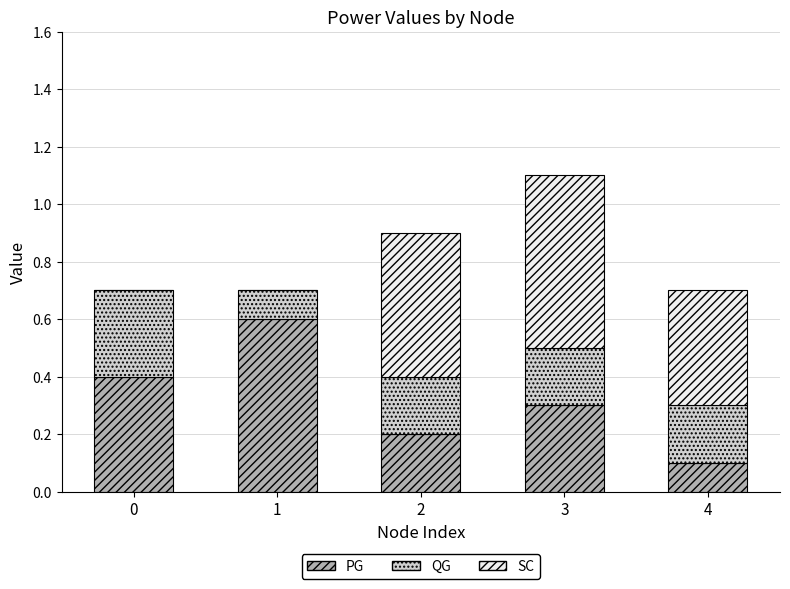

What is the highest value of the PG series?

0.6